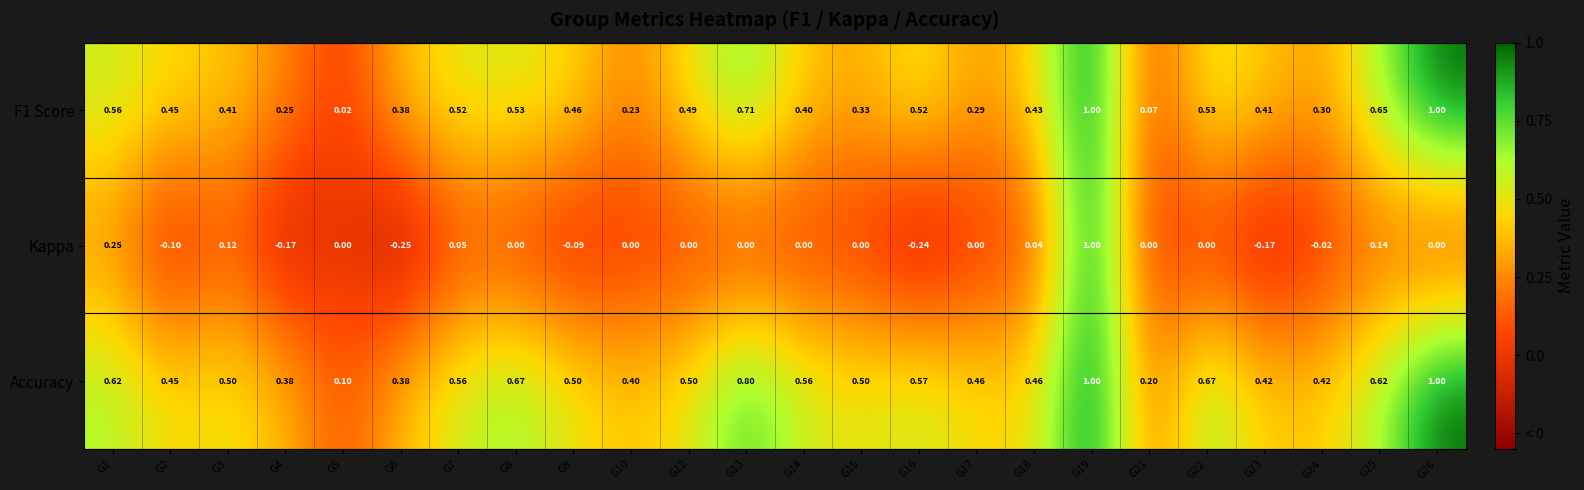

Is the value of F1 Score at G5 greater than the value of Kappa at G5?

Yes